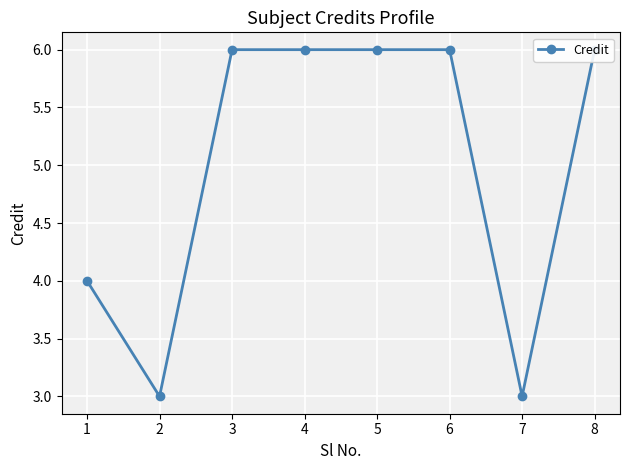

How many points are lower than both their immediate neighbors (excluding endpoints)?

2